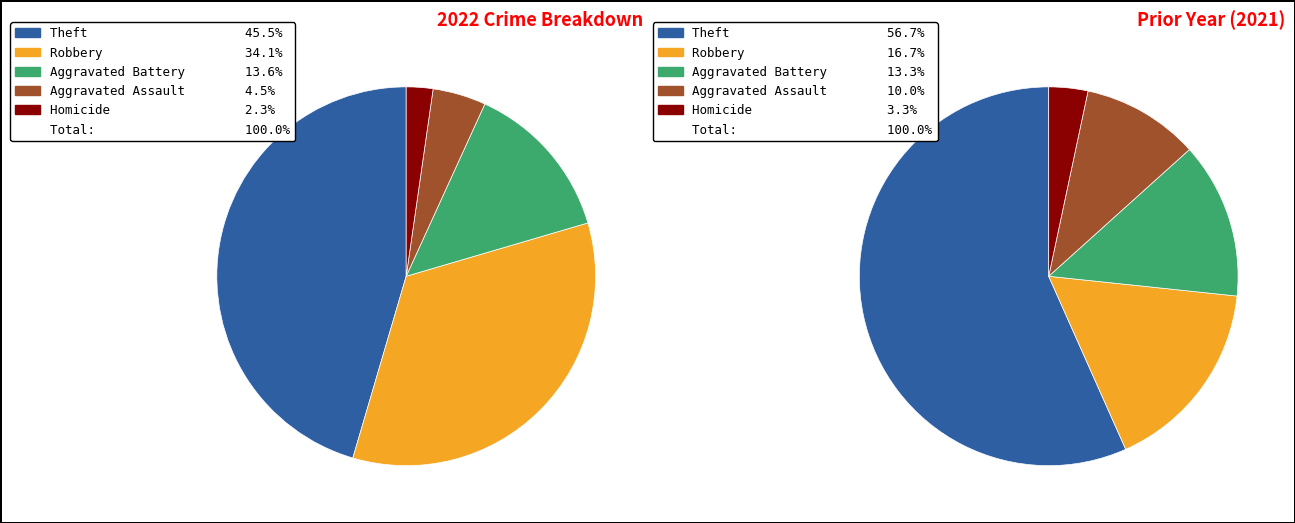

Is there a majority slice in this chart?

No